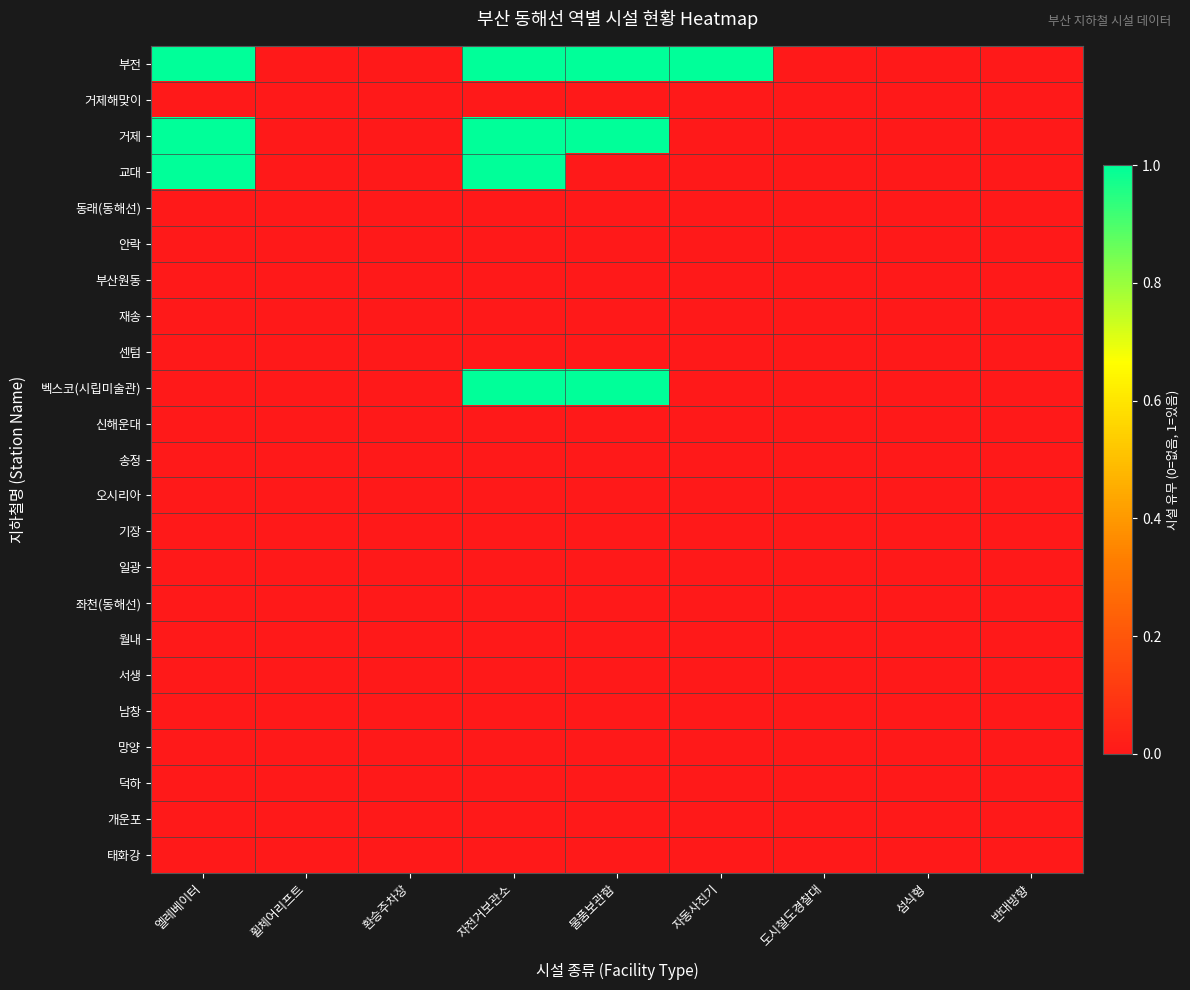

Reading right to left, extract all data points from this chart.

부전: 반대방향=0	섬식형=0	도시철도경찰대=0	자동사진기=1	물품보관함=1	자전거보관소=1	환승주차장=0	휠체어리프트=0	엘레베이터=1
거제해맞이: 반대방향=0	섬식형=0	도시철도경찰대=0	자동사진기=0	물품보관함=0	자전거보관소=0	환승주차장=0	휠체어리프트=0	엘레베이터=0
거제: 반대방향=0	섬식형=0	도시철도경찰대=0	자동사진기=0	물품보관함=1	자전거보관소=1	환승주차장=0	휠체어리프트=0	엘레베이터=1
교대: 반대방향=0	섬식형=0	도시철도경찰대=0	자동사진기=0	물품보관함=0	자전거보관소=1	환승주차장=0	휠체어리프트=0	엘레베이터=1
동래(동해선): 반대방향=0	섬식형=0	도시철도경찰대=0	자동사진기=0	물품보관함=0	자전거보관소=0	환승주차장=0	휠체어리프트=0	엘레베이터=0
안락: 반대방향=0	섬식형=0	도시철도경찰대=0	자동사진기=0	물품보관함=0	자전거보관소=0	환승주차장=0	휠체어리프트=0	엘레베이터=0
부산원동: 반대방향=0	섬식형=0	도시철도경찰대=0	자동사진기=0	물품보관함=0	자전거보관소=0	환승주차장=0	휠체어리프트=0	엘레베이터=0
재송: 반대방향=0	섬식형=0	도시철도경찰대=0	자동사진기=0	물품보관함=0	자전거보관소=0	환승주차장=0	휠체어리프트=0	엘레베이터=0
센텀: 반대방향=0	섬식형=0	도시철도경찰대=0	자동사진기=0	물품보관함=0	자전거보관소=0	환승주차장=0	휠체어리프트=0	엘레베이터=0
벡스코(시립미술관): 반대방향=0	섬식형=0	도시철도경찰대=0	자동사진기=0	물품보관함=1	자전거보관소=1	환승주차장=0	휠체어리프트=0	엘레베이터=0
신해운대: 반대방향=0	섬식형=0	도시철도경찰대=0	자동사진기=0	물품보관함=0	자전거보관소=0	환승주차장=0	휠체어리프트=0	엘레베이터=0
송정: 반대방향=0	섬식형=0	도시철도경찰대=0	자동사진기=0	물품보관함=0	자전거보관소=0	환승주차장=0	휠체어리프트=0	엘레베이터=0
오시리아: 반대방향=0	섬식형=0	도시철도경찰대=0	자동사진기=0	물품보관함=0	자전거보관소=0	환승주차장=0	휠체어리프트=0	엘레베이터=0
기장: 반대방향=0	섬식형=0	도시철도경찰대=0	자동사진기=0	물품보관함=0	자전거보관소=0	환승주차장=0	휠체어리프트=0	엘레베이터=0
일광: 반대방향=0	섬식형=0	도시철도경찰대=0	자동사진기=0	물품보관함=0	자전거보관소=0	환승주차장=0	휠체어리프트=0	엘레베이터=0
좌천(동해선): 반대방향=0	섬식형=0	도시철도경찰대=0	자동사진기=0	물품보관함=0	자전거보관소=0	환승주차장=0	휠체어리프트=0	엘레베이터=0
월내: 반대방향=0	섬식형=0	도시철도경찰대=0	자동사진기=0	물품보관함=0	자전거보관소=0	환승주차장=0	휠체어리프트=0	엘레베이터=0
서생: 반대방향=0	섬식형=0	도시철도경찰대=0	자동사진기=0	물품보관함=0	자전거보관소=0	환승주차장=0	휠체어리프트=0	엘레베이터=0
남창: 반대방향=0	섬식형=0	도시철도경찰대=0	자동사진기=0	물품보관함=0	자전거보관소=0	환승주차장=0	휠체어리프트=0	엘레베이터=0
망양: 반대방향=0	섬식형=0	도시철도경찰대=0	자동사진기=0	물품보관함=0	자전거보관소=0	환승주차장=0	휠체어리프트=0	엘레베이터=0
덕하: 반대방향=0	섬식형=0	도시철도경찰대=0	자동사진기=0	물품보관함=0	자전거보관소=0	환승주차장=0	휠체어리프트=0	엘레베이터=0
개운포: 반대방향=0	섬식형=0	도시철도경찰대=0	자동사진기=0	물품보관함=0	자전거보관소=0	환승주차장=0	휠체어리프트=0	엘레베이터=0
태화강: 반대방향=0	섬식형=0	도시철도경찰대=0	자동사진기=0	물품보관함=0	자전거보관소=0	환승주차장=0	휠체어리프트=0	엘레베이터=0